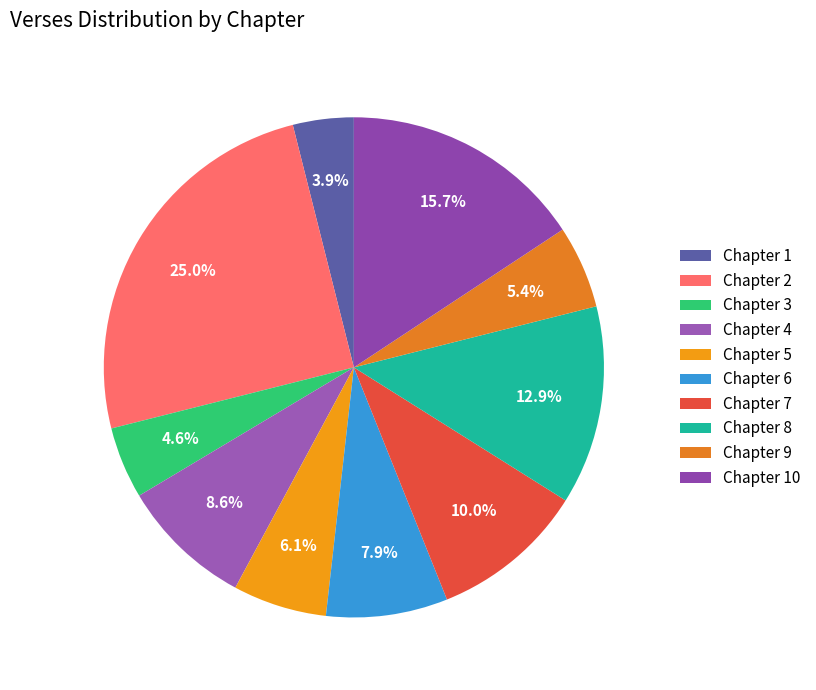

The Chapter 6 slice represents 1% of the pie. True or false?

False